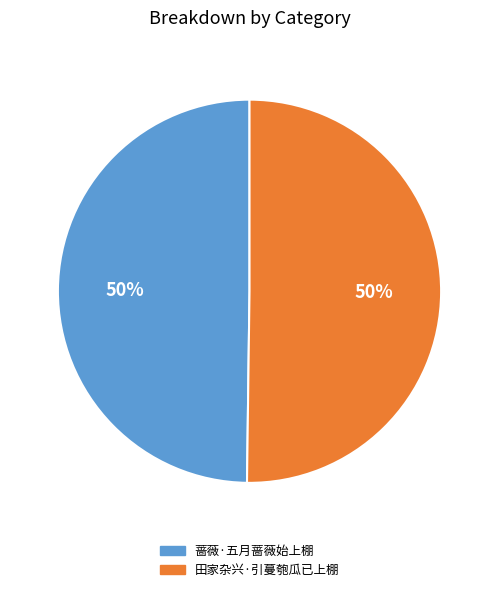

The 田家杂兴·引蔓匏瓜已上棚 slice represents 57% of the pie. True or false?

False